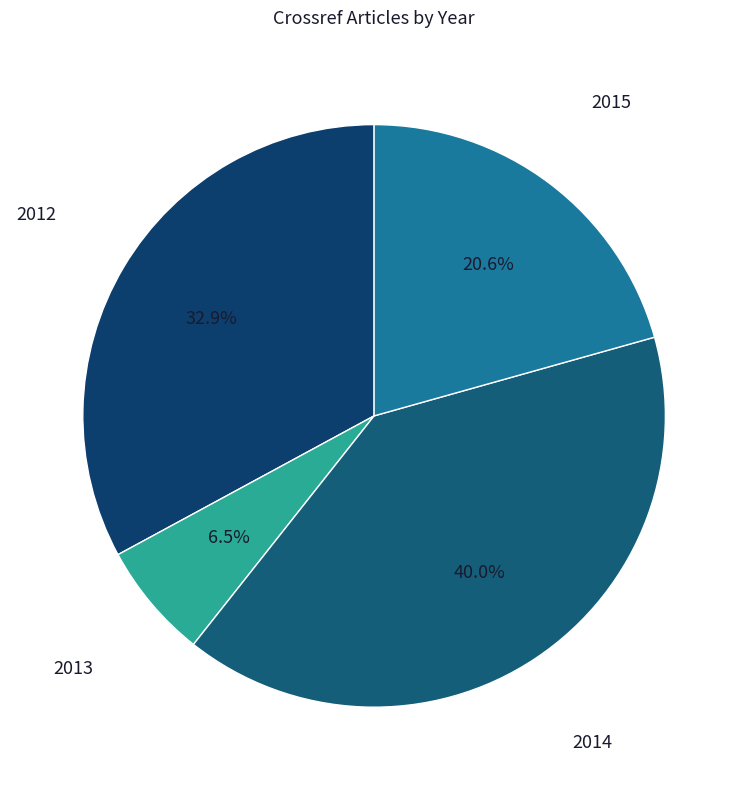

What is the largest slice in the pie chart?

2014